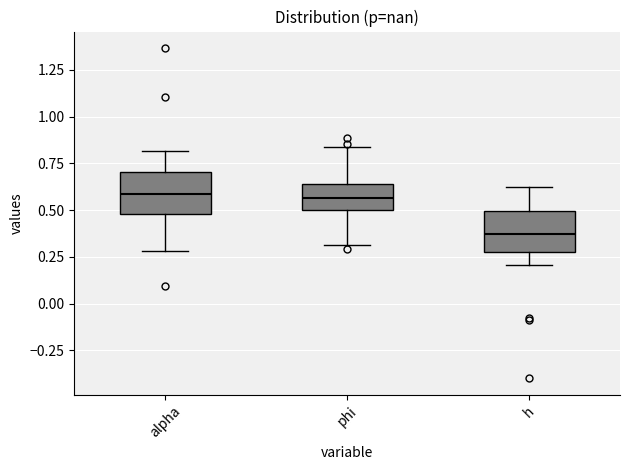

Which box has the lowest median line?

h